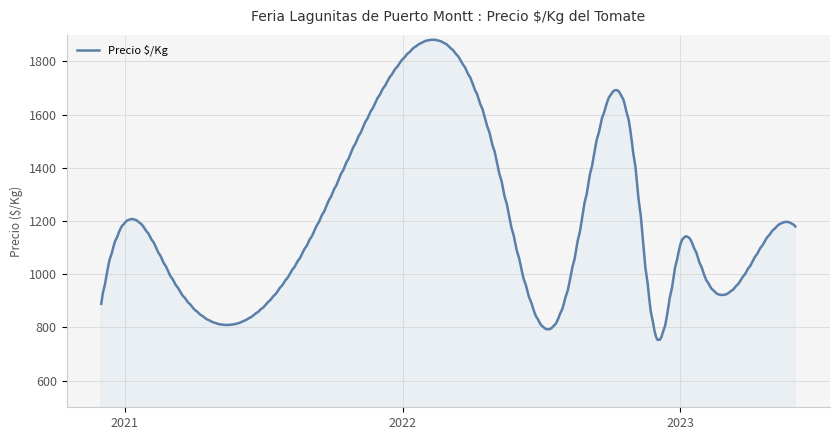

What is the maximum value shown in the chart?

1881.6